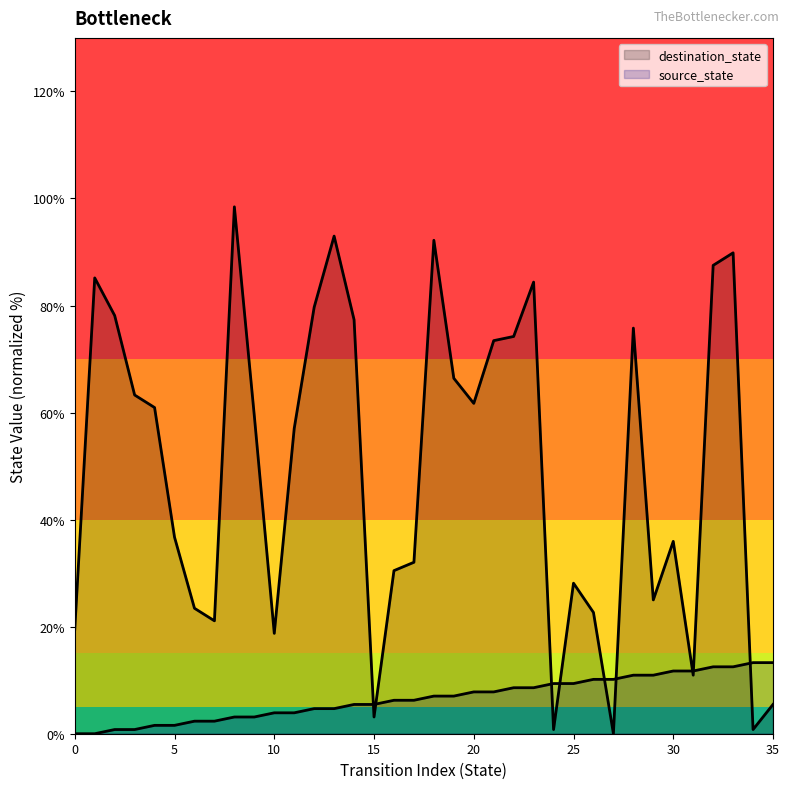

How many values in destination_state are above zero?

35